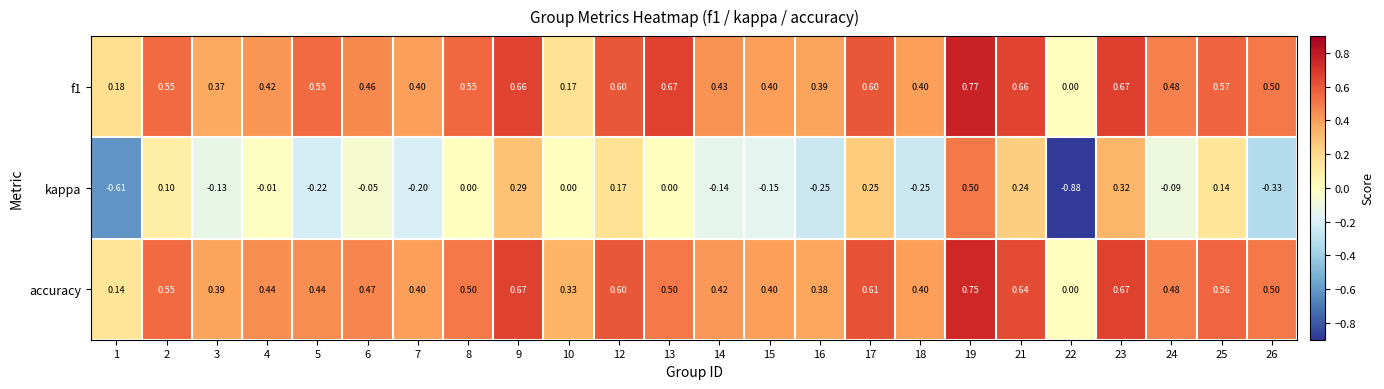

How many data points in f1 are above 0?

23